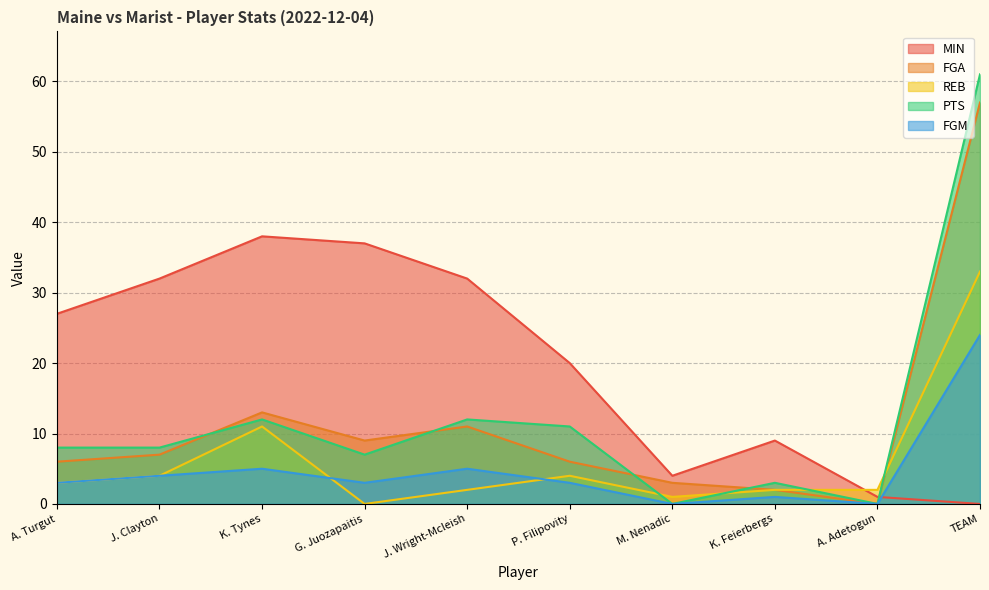

At which label does PTS first exceed 8?

K. Tynes